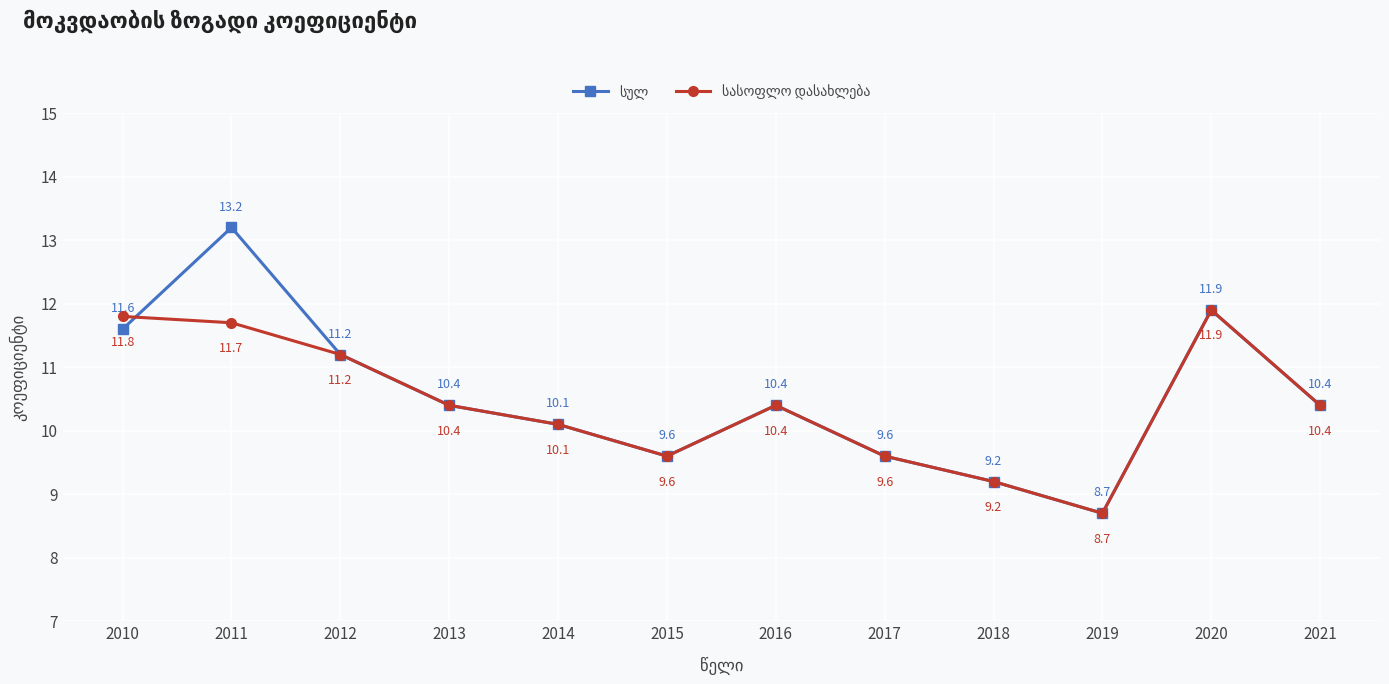

Which label corresponds to the smallest value in the chart?

2019